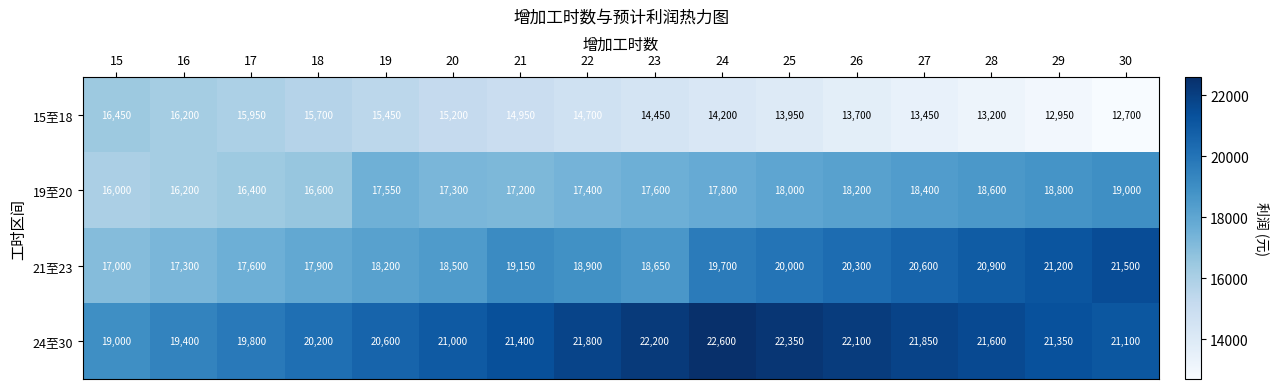

What is the sum of all 24至30 values?

338350